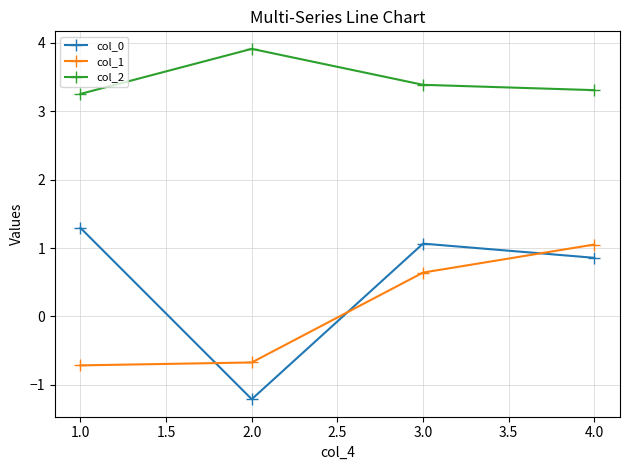

Count the number of data series in this chart.

3